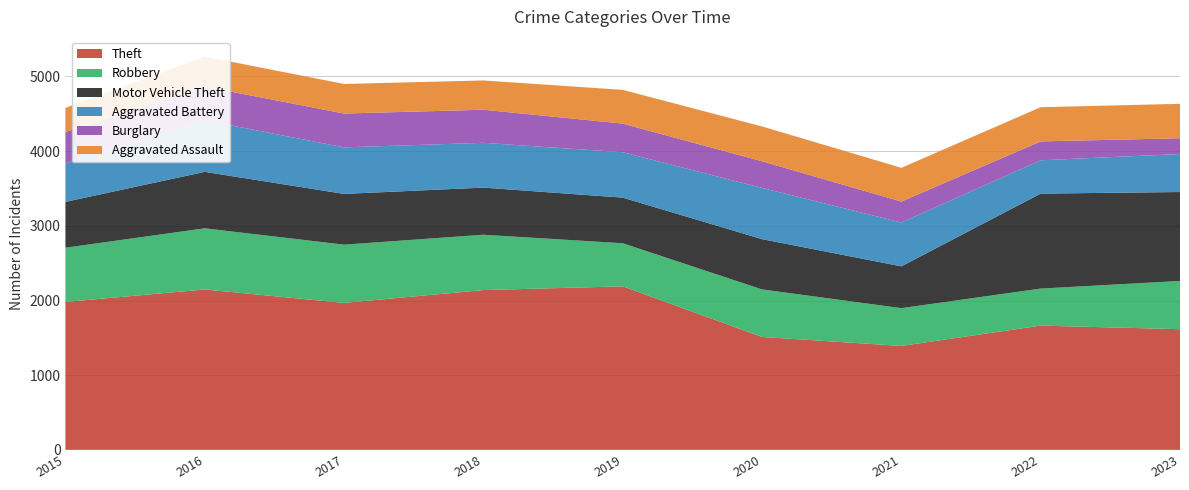

Reading left to right, list all the values displayed in this chart.

Theft: 1981	2148	1968	2140	2190	1512	1392	1664	1616
Robbery: 726	819	780	741	577	637	506	496	646
Motor Vehicle Theft: 614	756	680	631	611	673	560	1272	1191
Aggravated Battery: 515	691	623	600	608	686	587	446	509
Burglary: 421	451	453	443	383	357	280	253	211
Aggravated Assault: 323	402	396	392	452	466	452	458	461